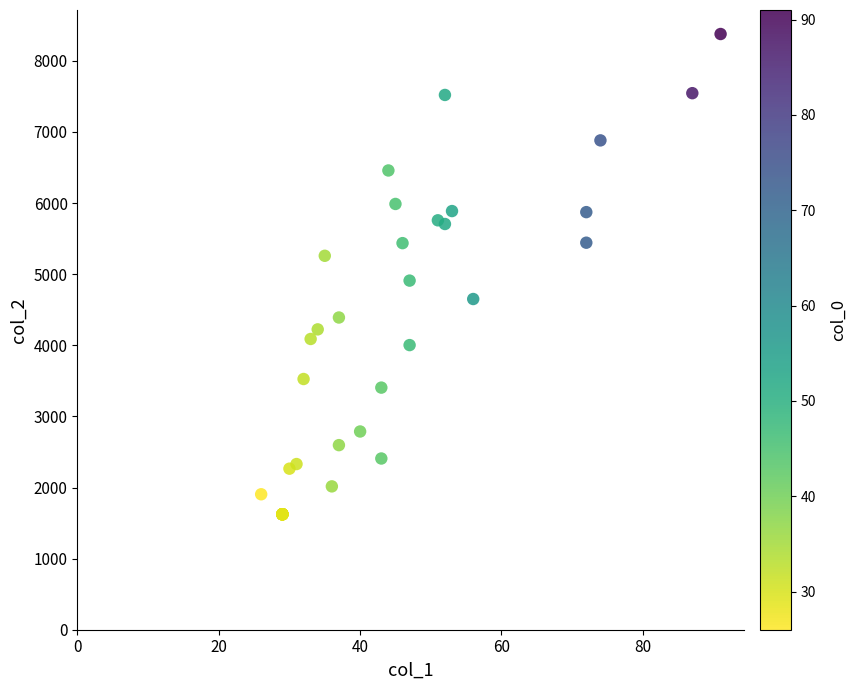

What Y value in the scatter plot is closest to 5001?

4910